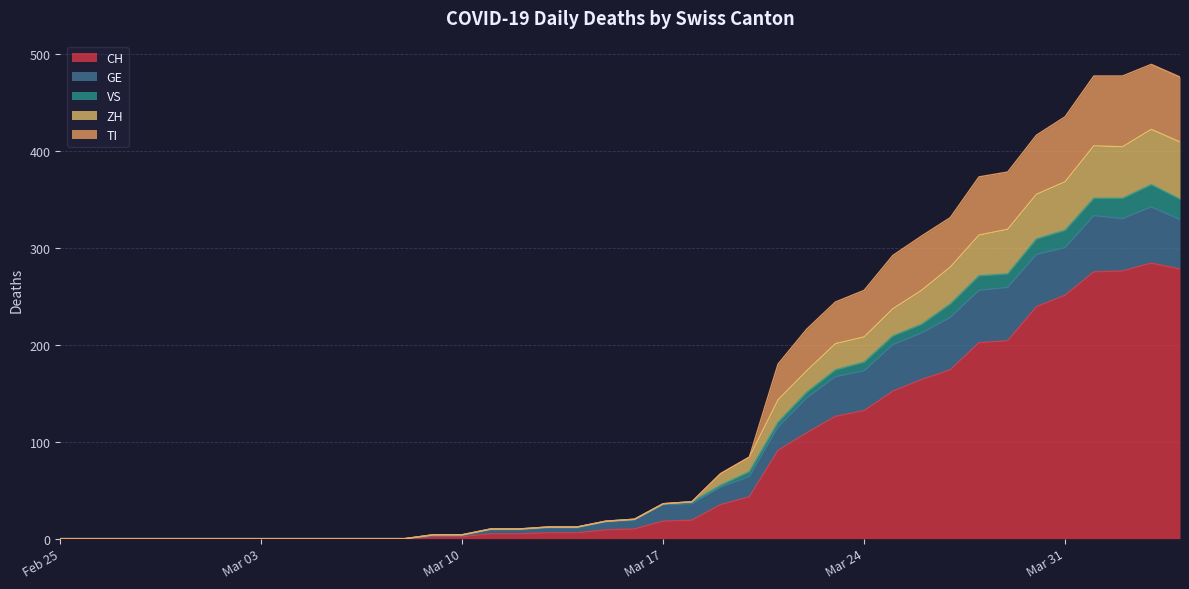

Does the chart have visible grid lines?

Yes